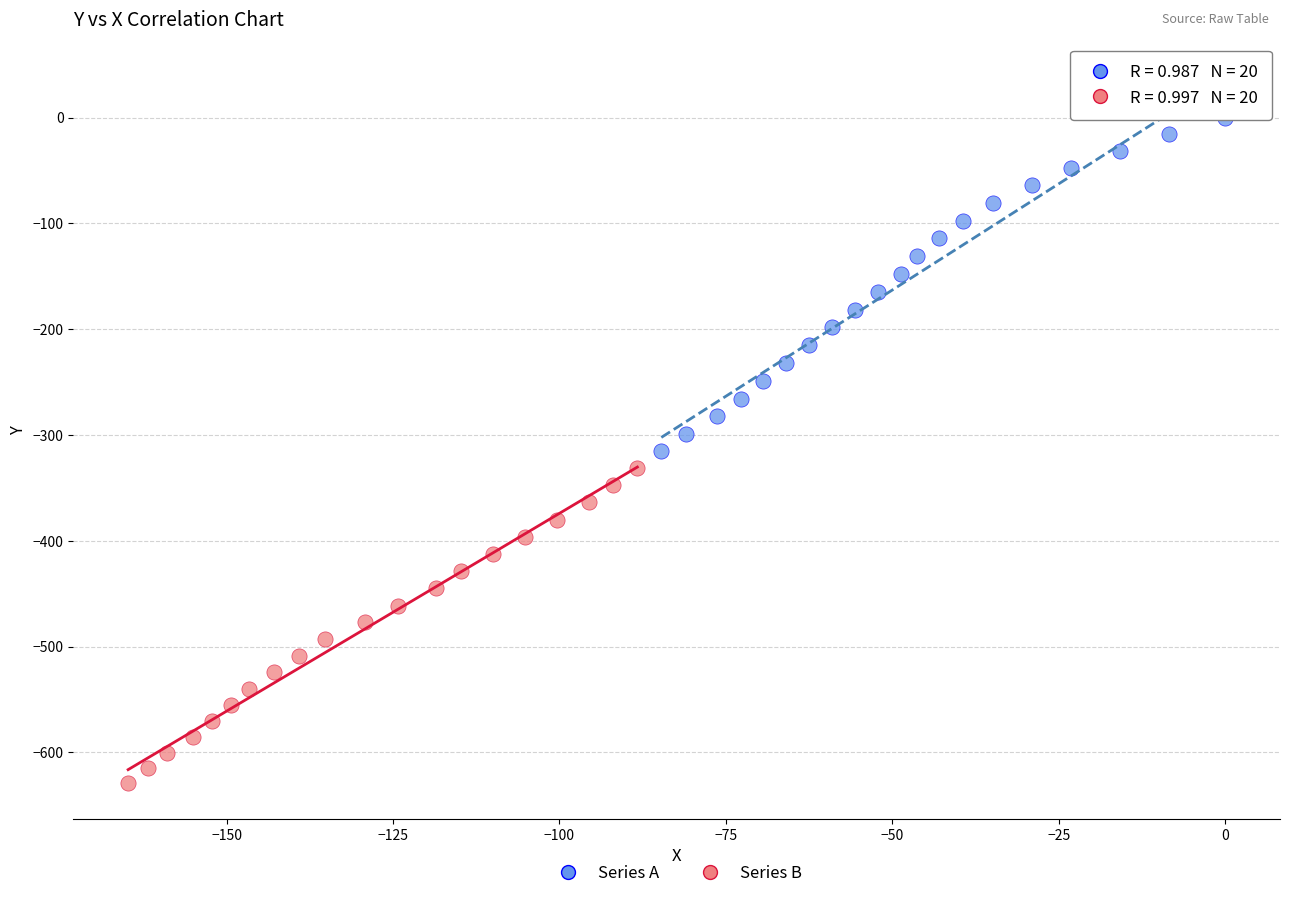

Which series contains the lowest Y value?

Series B